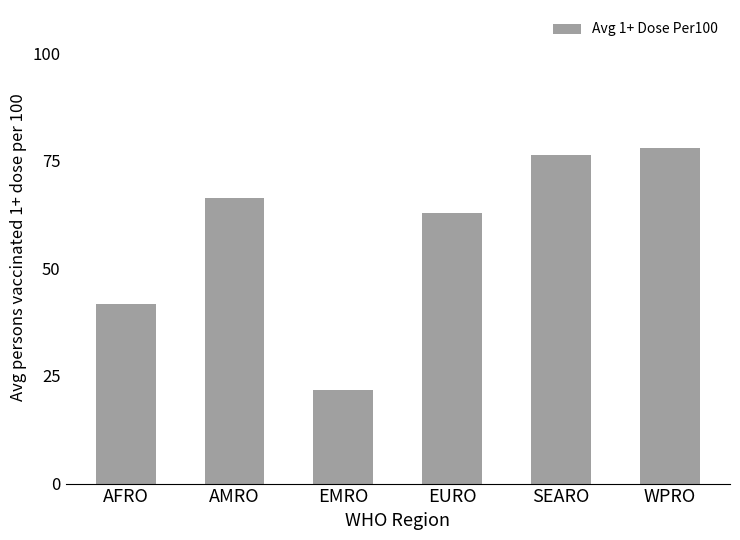

Read the value at AFRO.

41.8